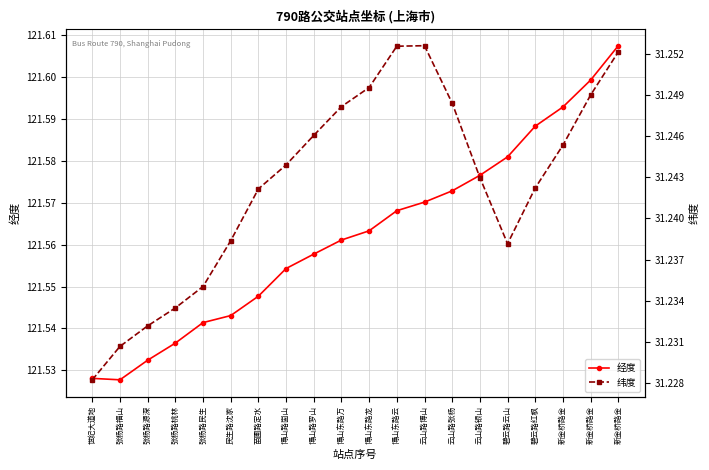

What are all the series names shown in the legend?

经度, 纬度